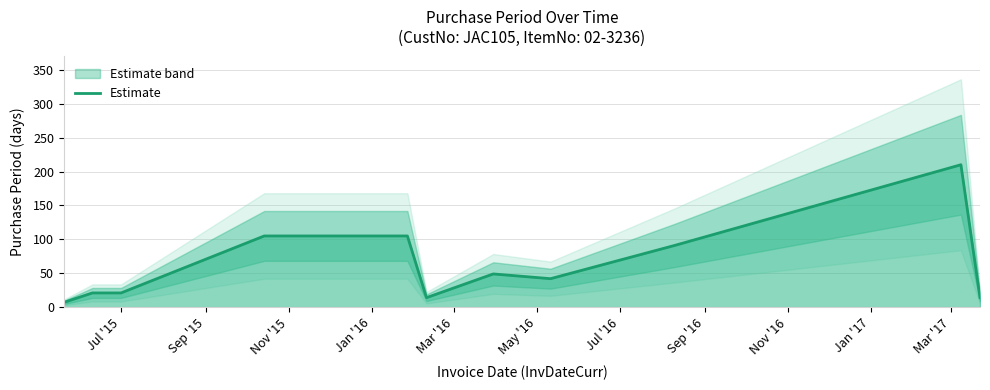

What is the label of the 9th point from the right?

Jul '15